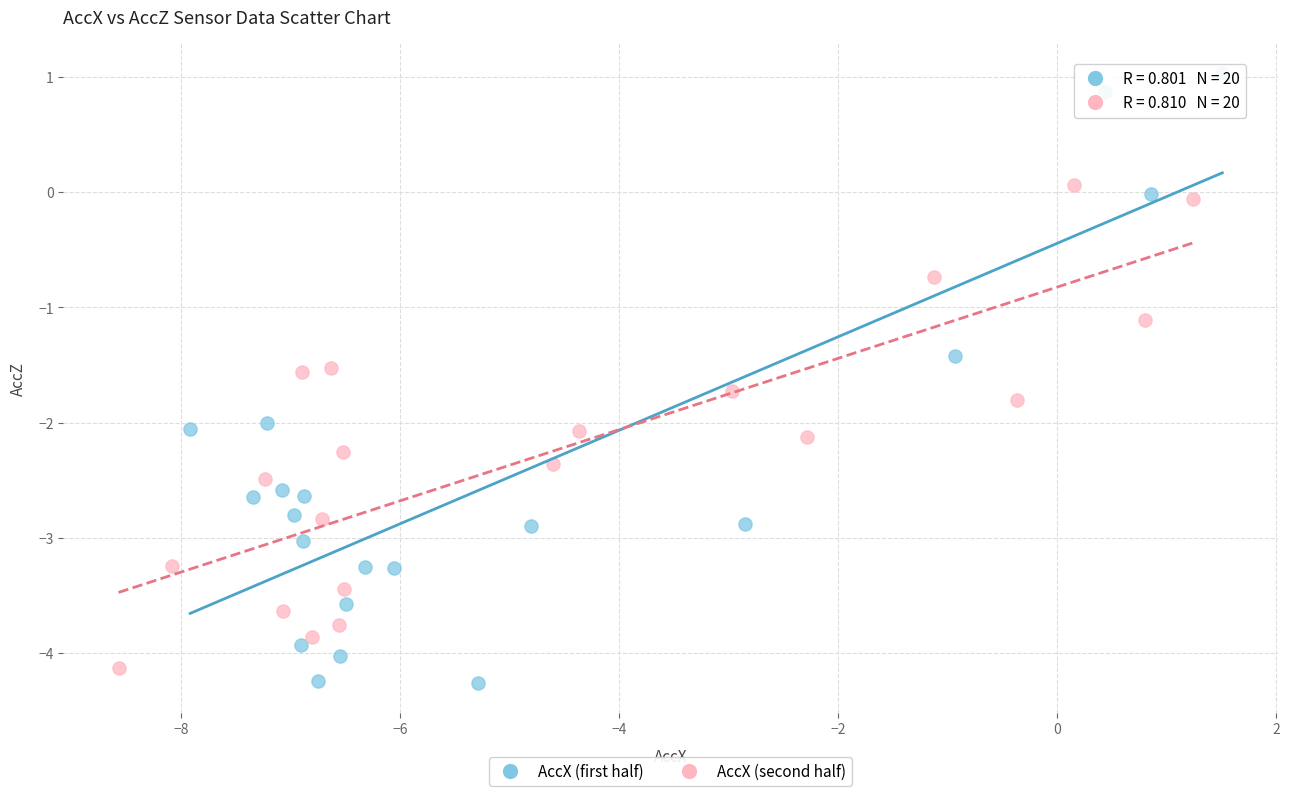

Which series has the widest spread of Y values?

AccX (first half)